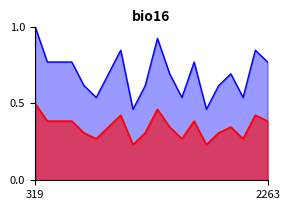

Which category has the lowest value in the mean_token_index series?

8